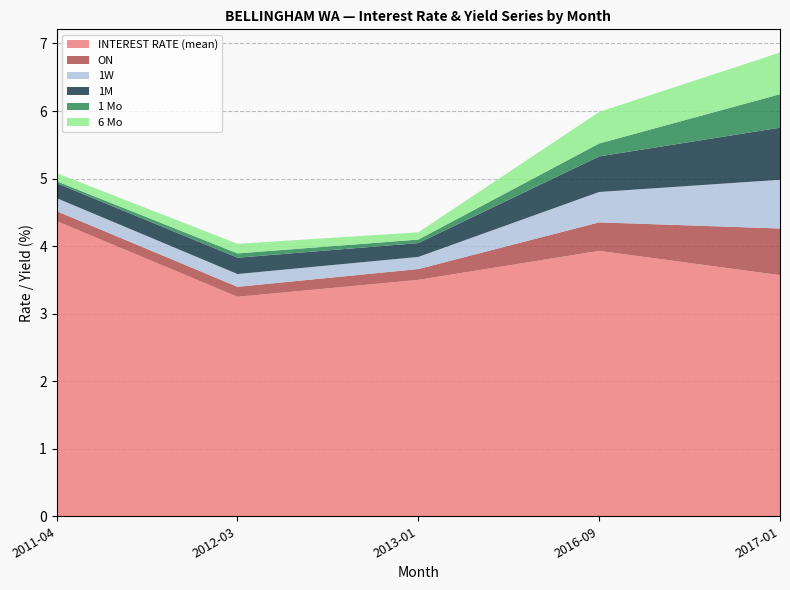

List the labels in order of 1M value, largest first.

2017-01, 2016-09, 2012-03, 2011-04, 2013-01